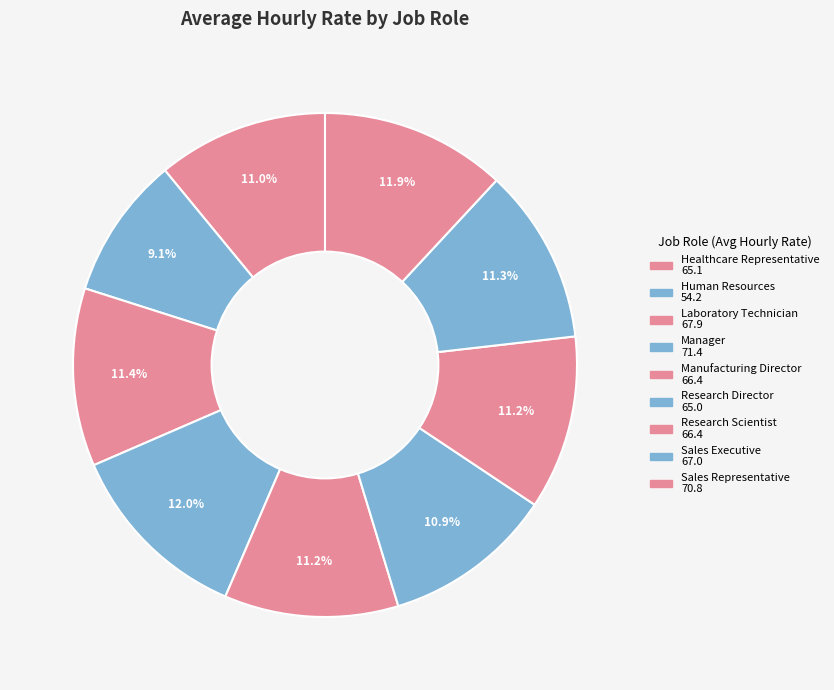

Combined, what portion of the pie is Human Resources and Manager?

21.2%